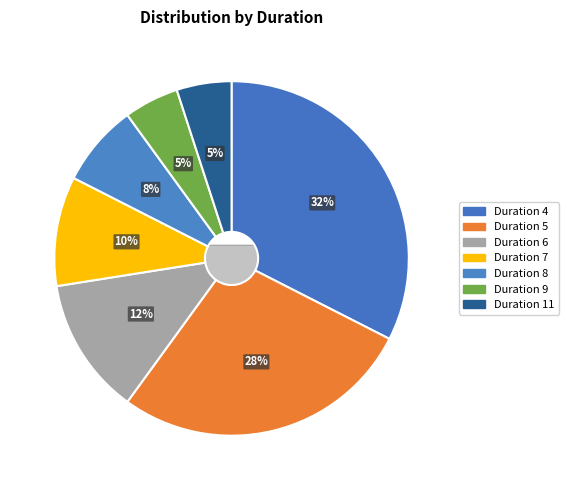

What is the largest slice in the pie chart?

Duration 4